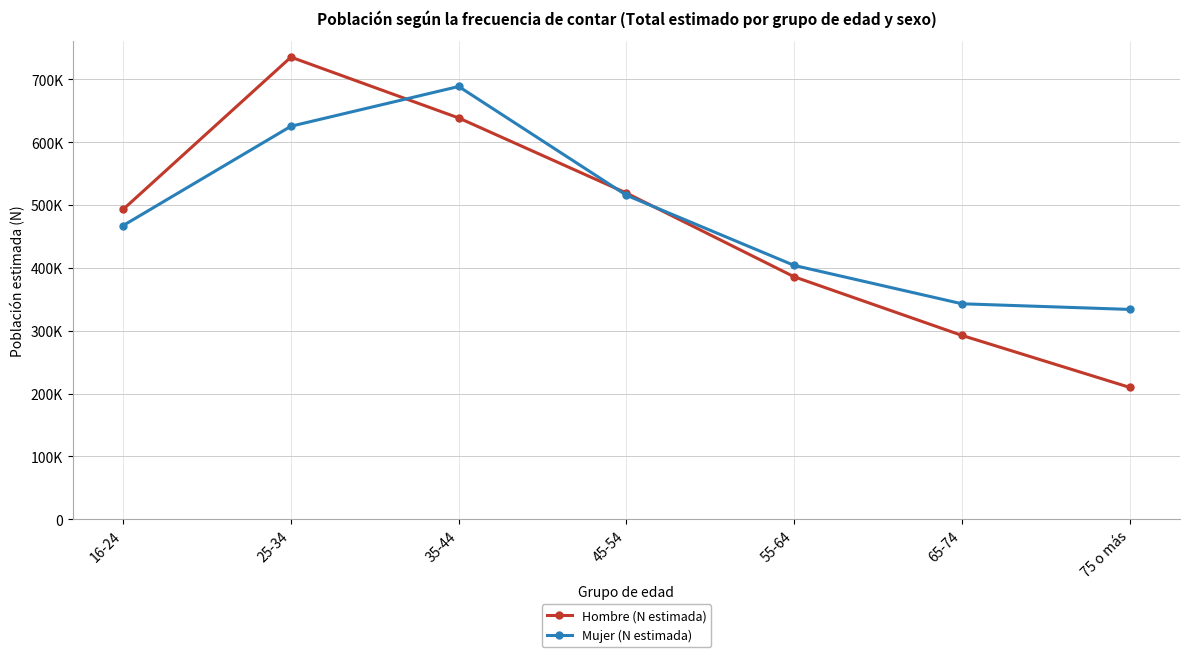

What is the greatest value displayed?

735489